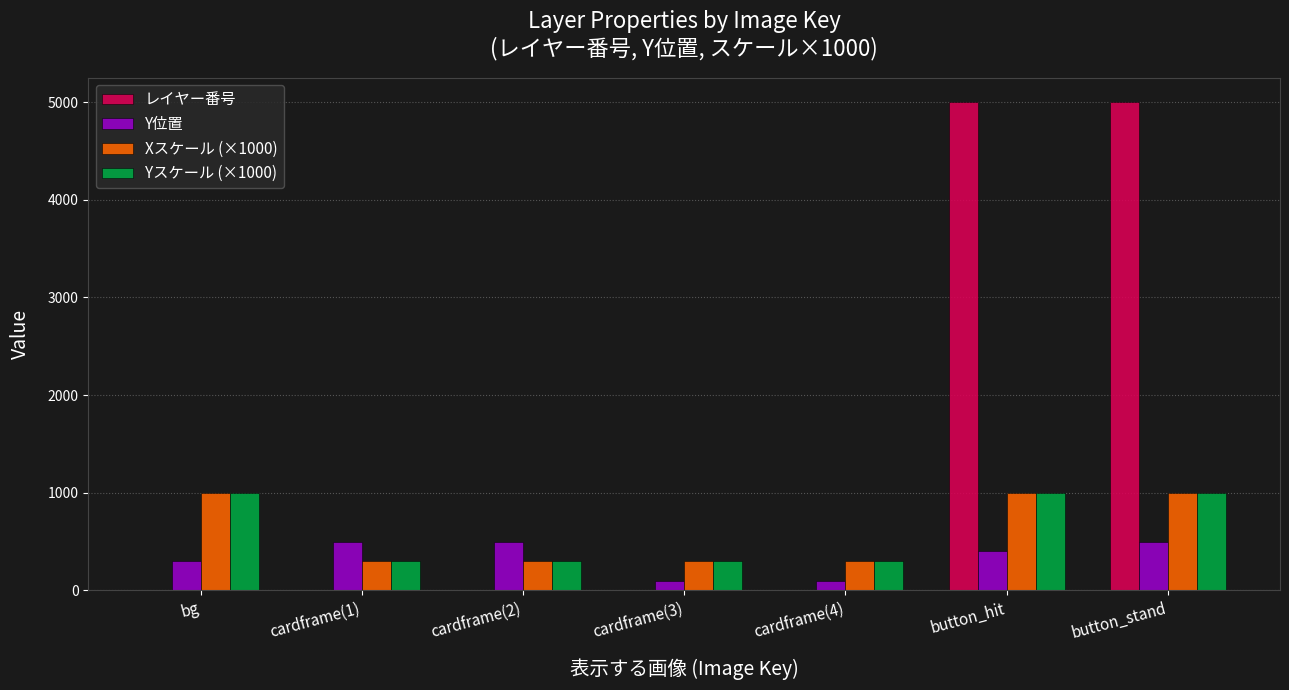

What is the maximum value shown in the chart?

5001